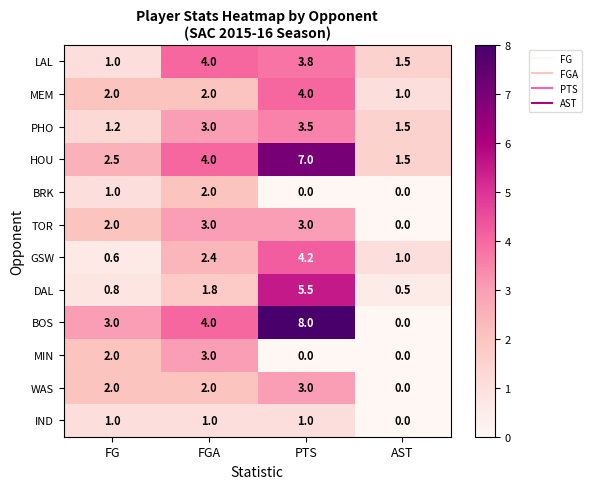

What is the lowest value of the HOU series?

1.5